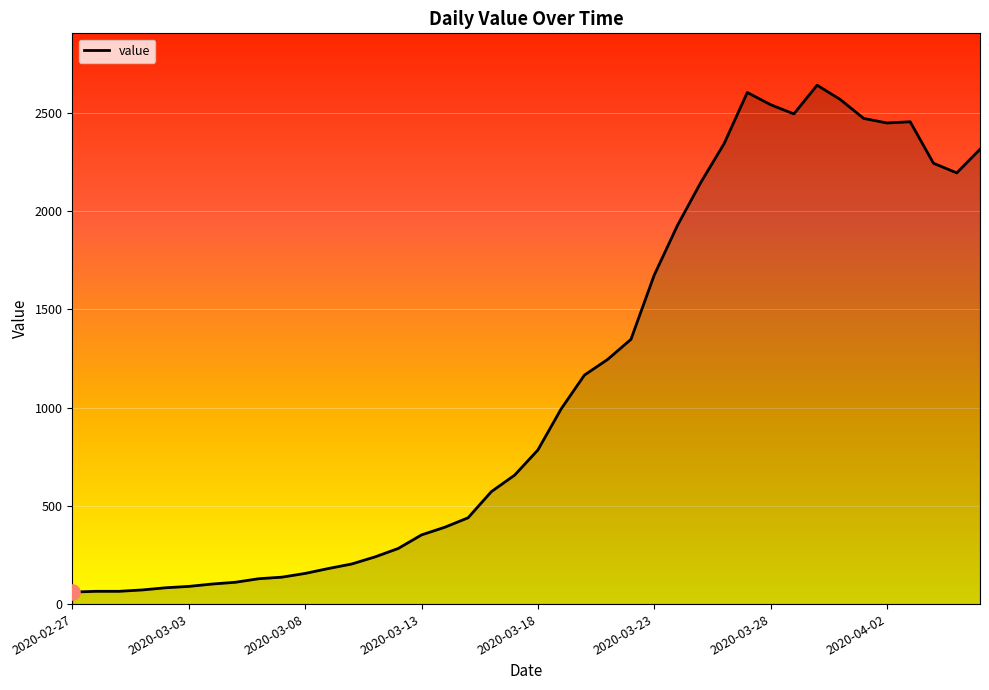

What is the smallest value displayed?

61